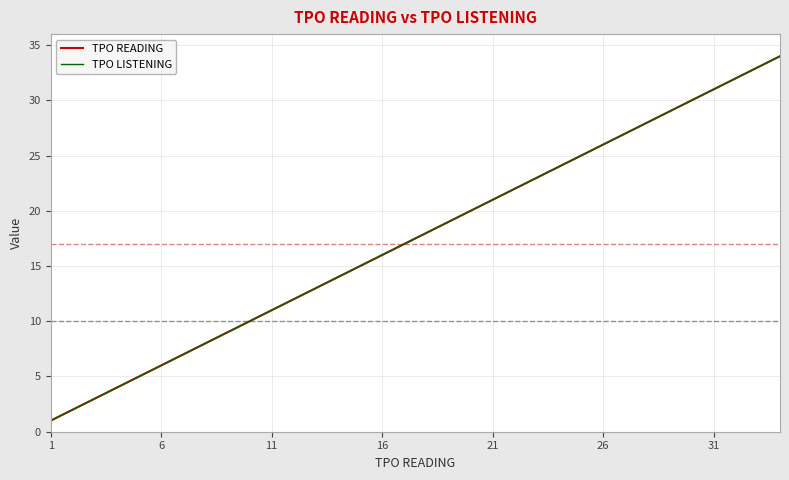

Does the chart display data point markers on the line(s)?

No